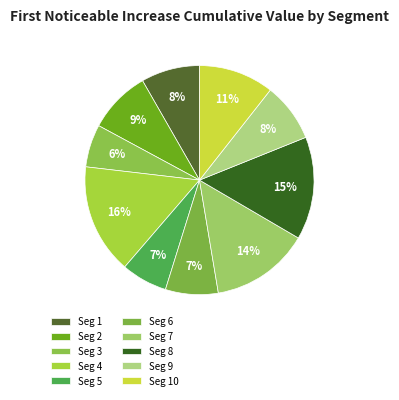

How many segments does this pie chart have?

10